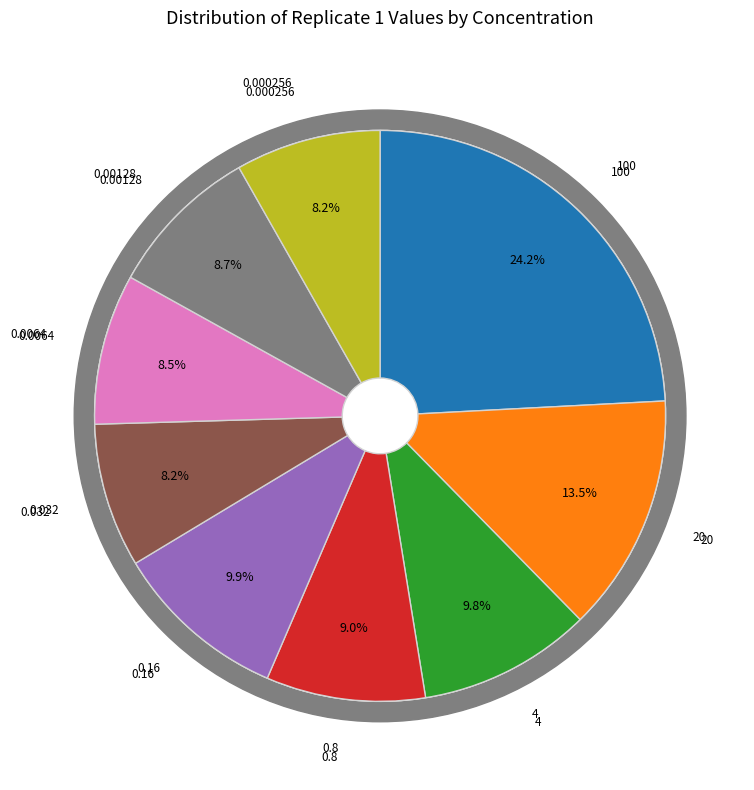

Count the number of slices in the pie.

9